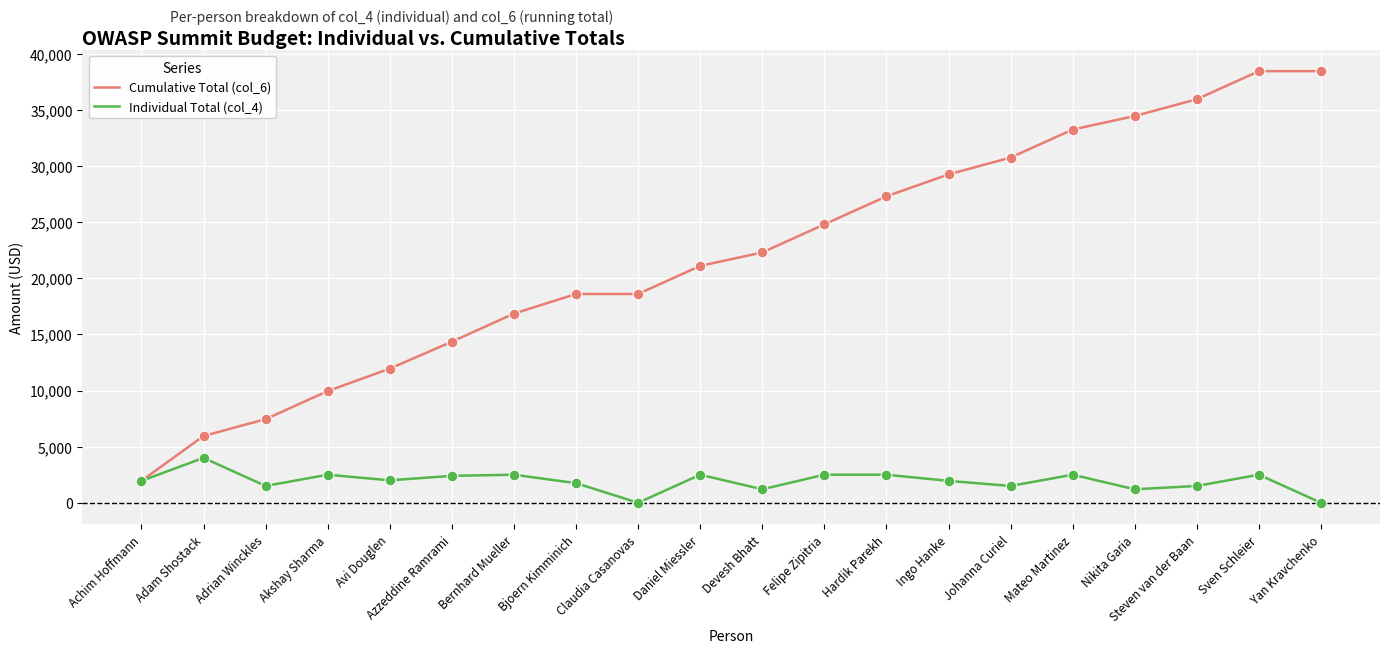

At how many categories does at least one series exceed 21823?

10